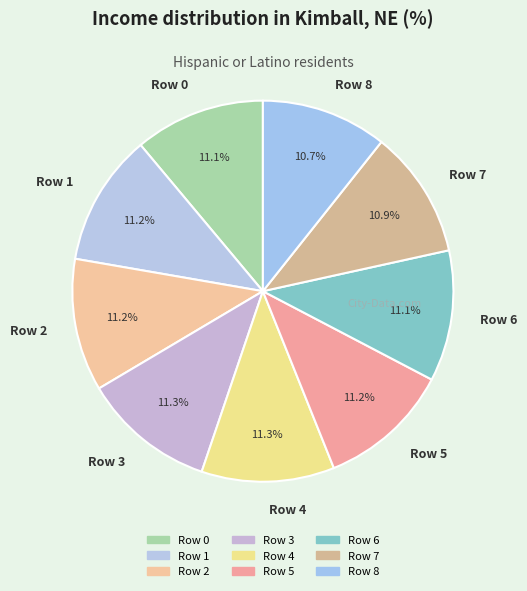

The Row 4 slice represents 11% of the pie. True or false?

True